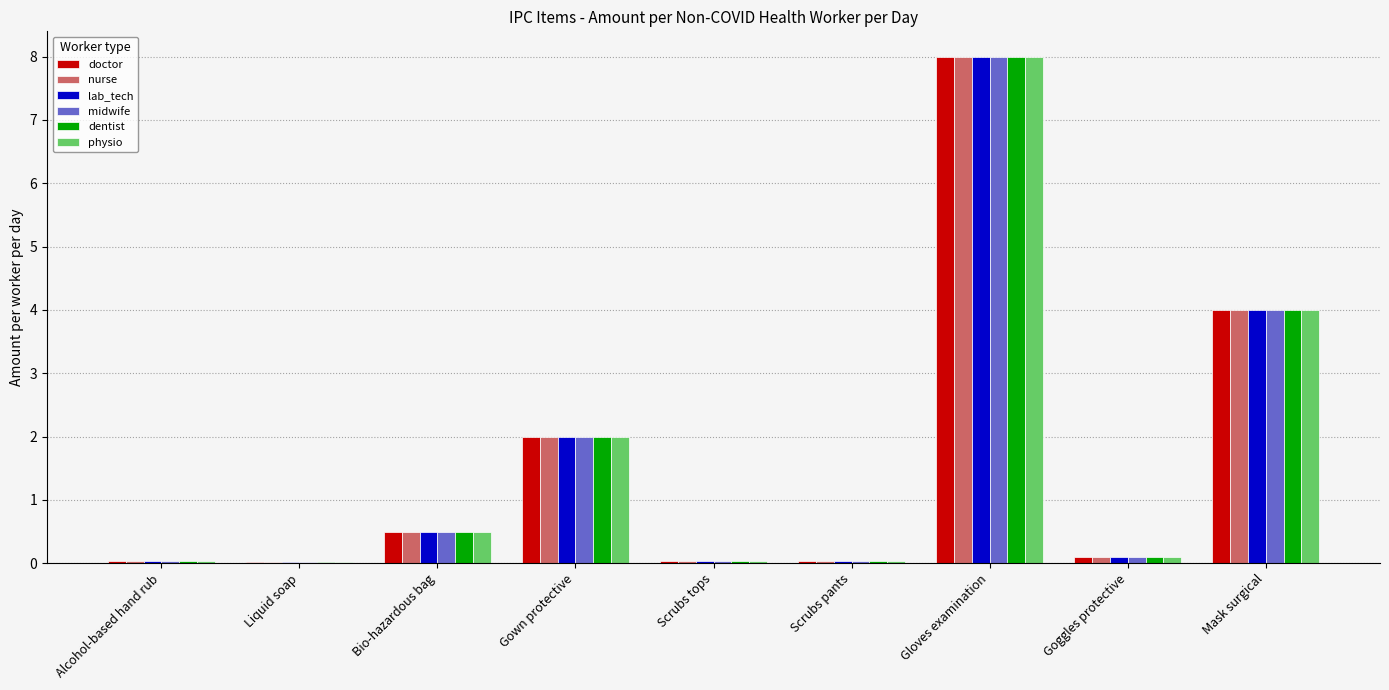

Is the value of doctor at Bio-hazardous bag greater than the value of dentist at Goggles protective?

Yes